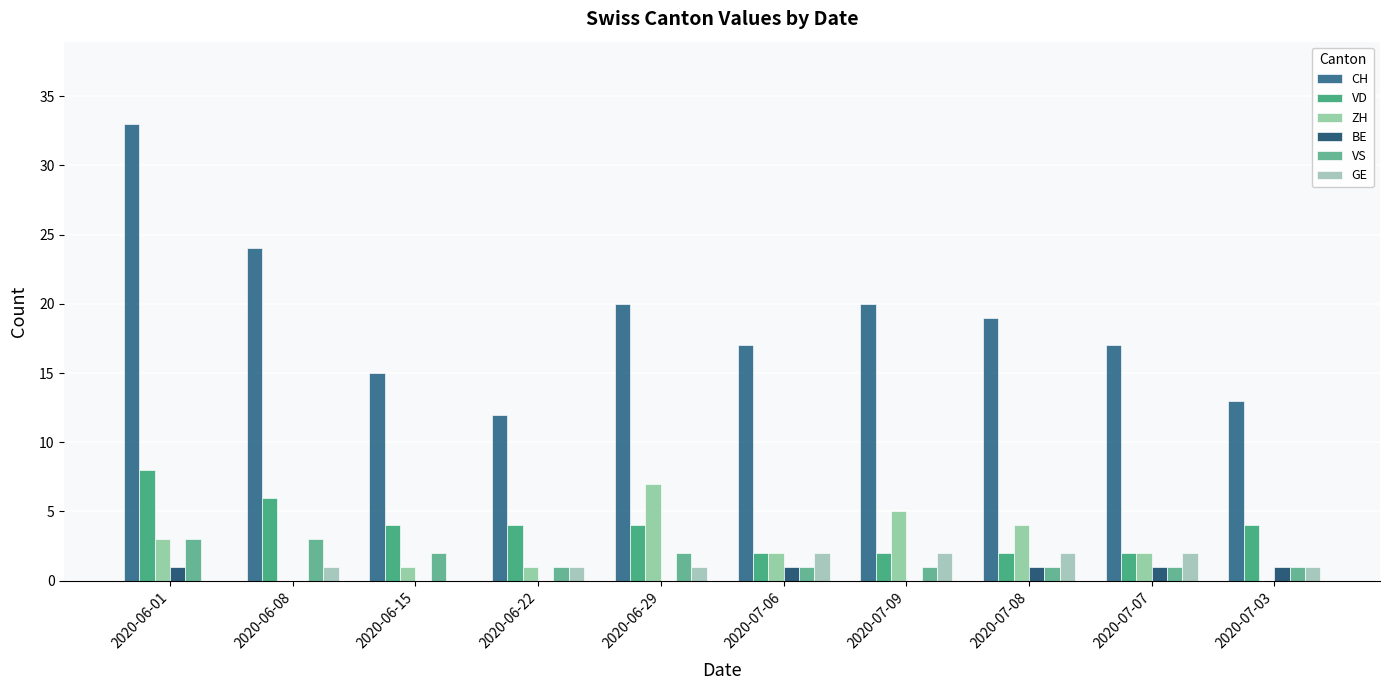

Between 2020-06-15 and 2020-07-03, which series saw the biggest shift?

CH